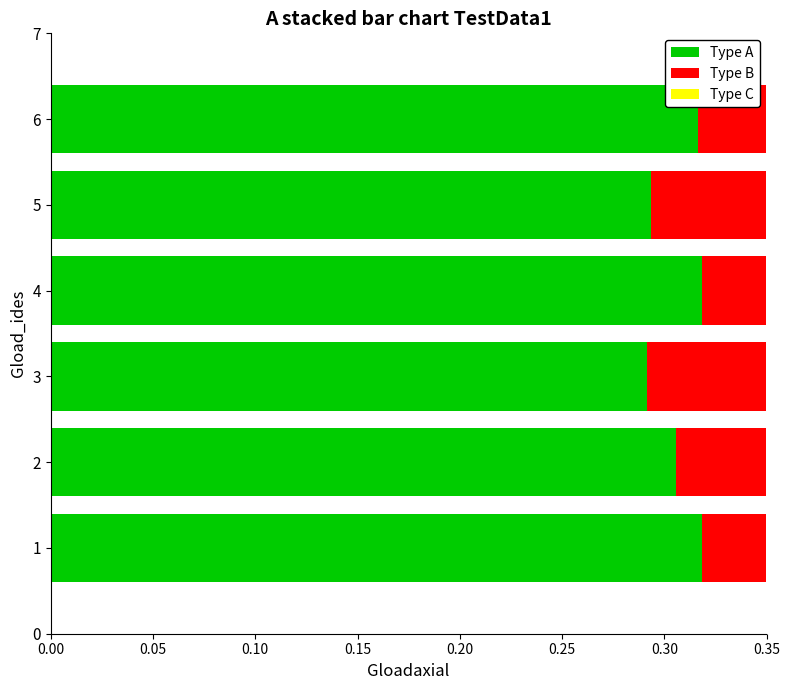

At 2, list the series in order from smallest to largest.

Type B, Type C, Type A